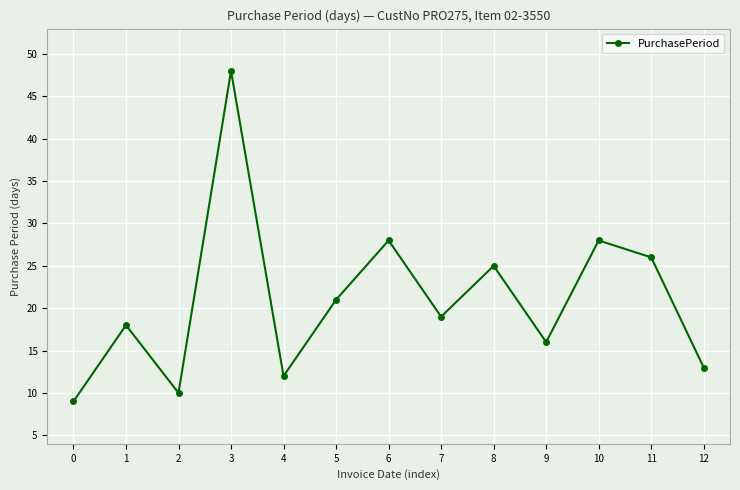

Does the chart display data point markers on the line(s)?

Yes